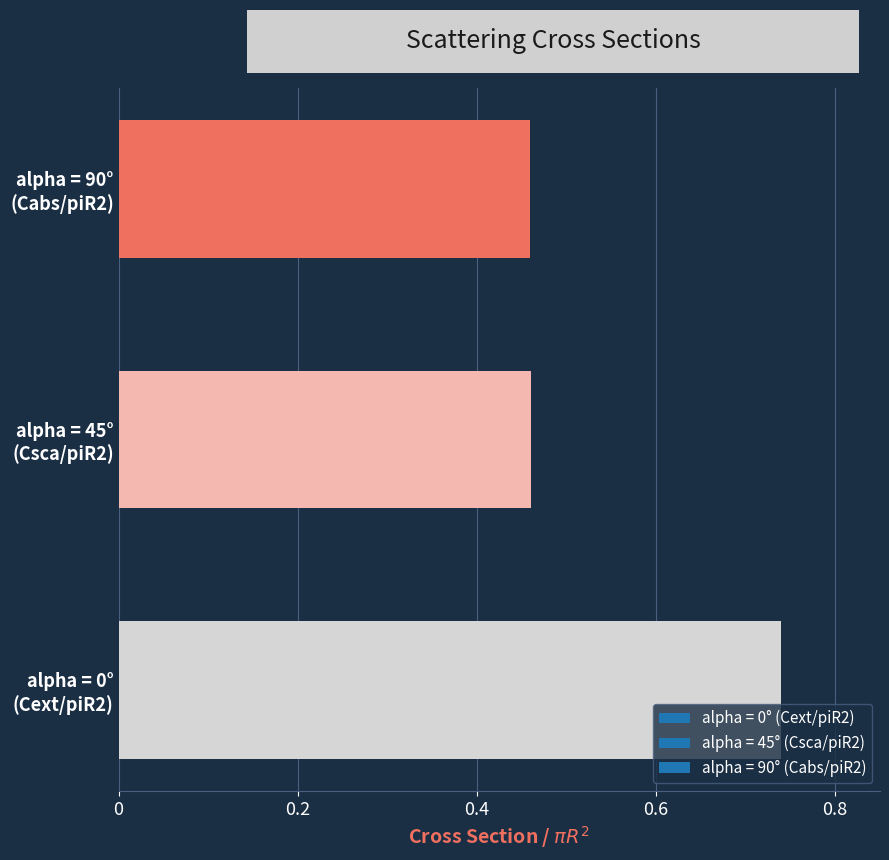

Count the values in the range 0 to 1.

3